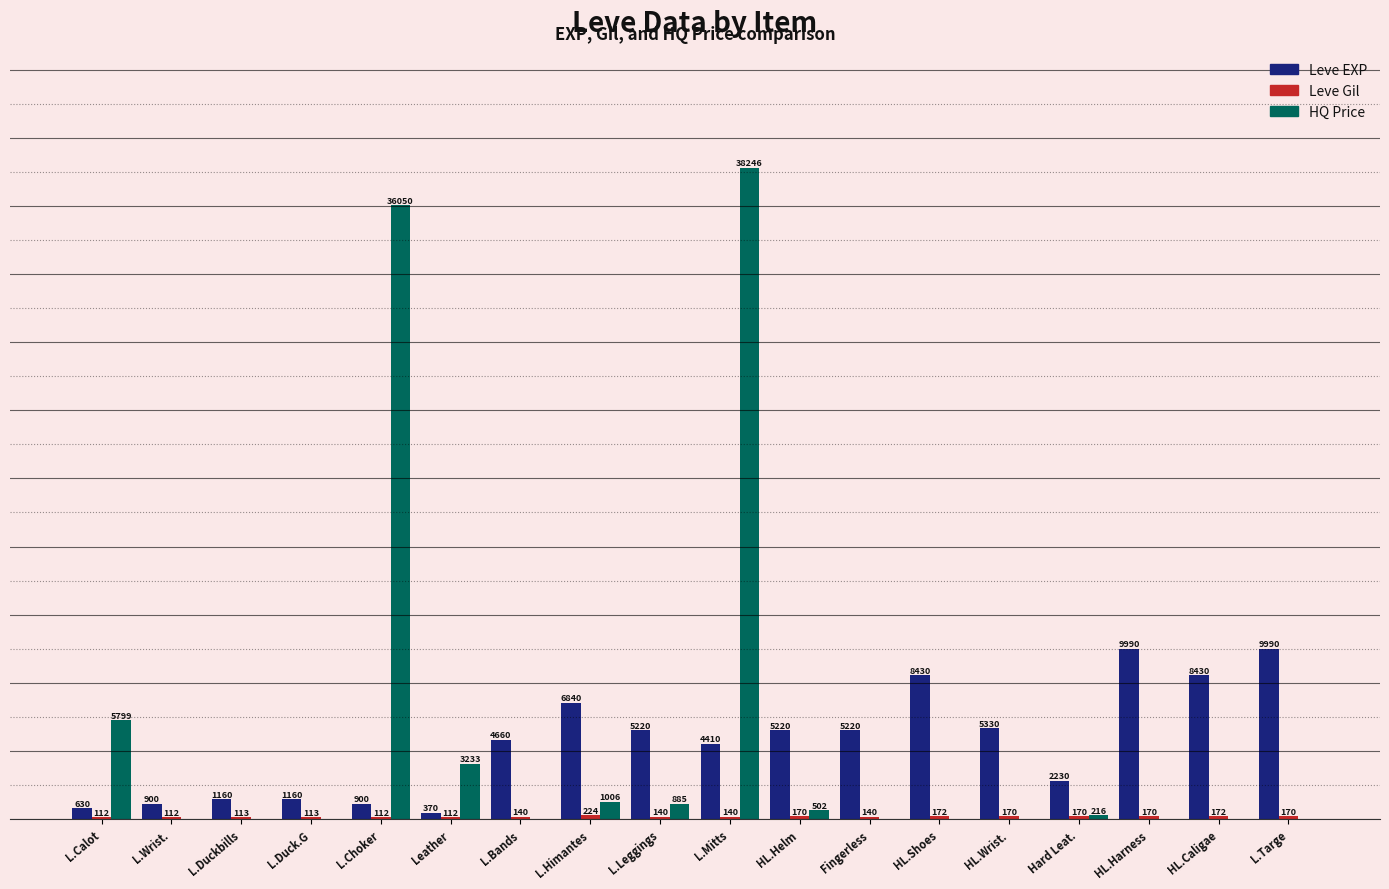

Which label corresponds to the largest value in the chart?

L.Mitts